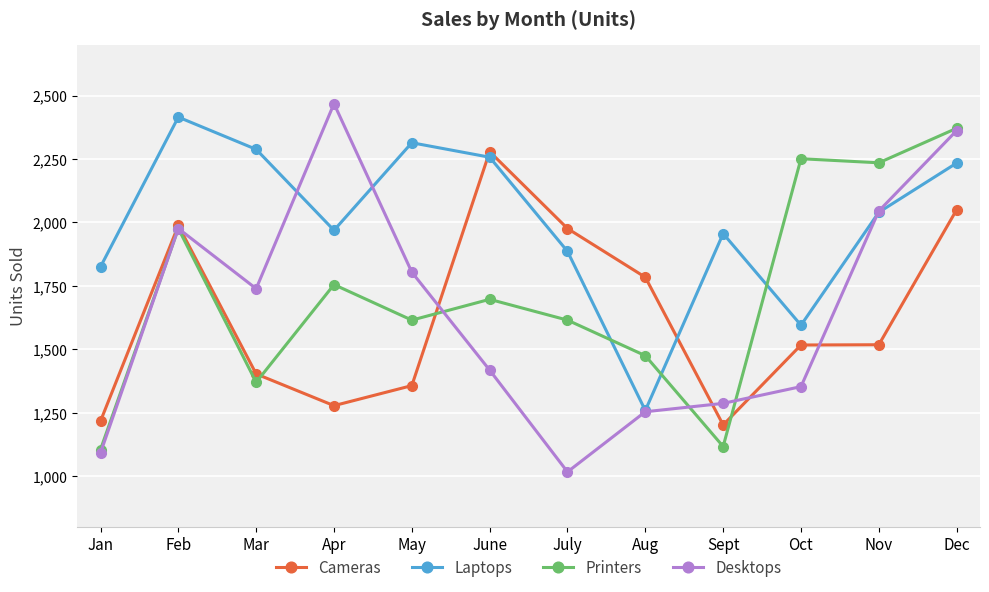

At which label does Desktops reach its peak?

Apr